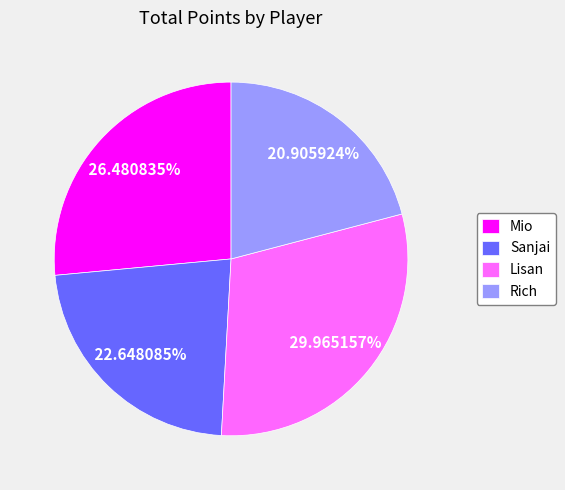

What is the ratio of the value at Sanjai to the value at Lisan?

0.8